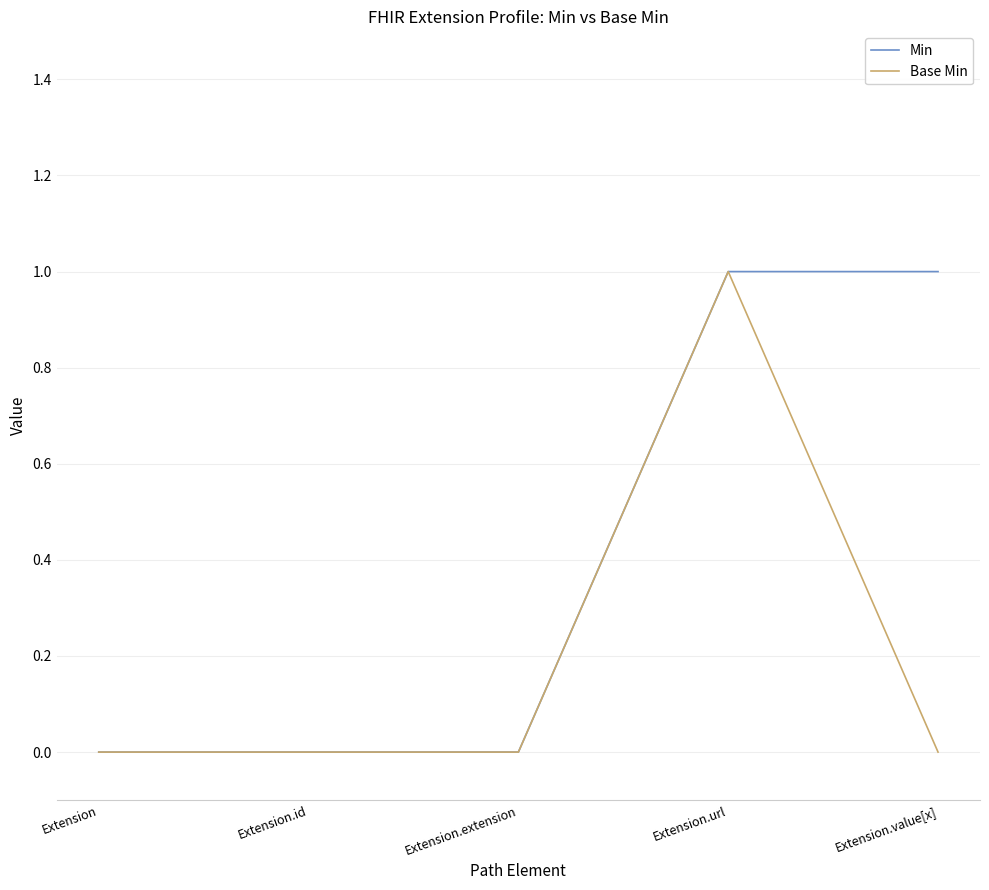

Reading right to left, extract all data points from this chart.

Min: Extension.value[x]=1	Extension.url=1	Extension.extension=0	Extension.id=0	Extension=0
Base Min: Extension.value[x]=0	Extension.url=1	Extension.extension=0	Extension.id=0	Extension=0